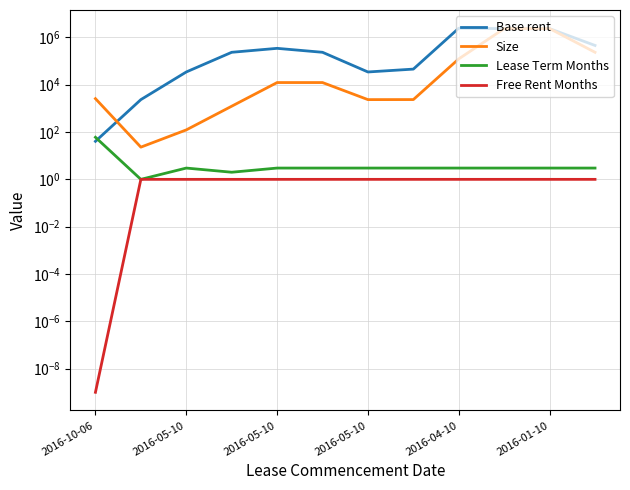

What is the difference between the second highest and minimum values in the Base rent series?

2345737.5